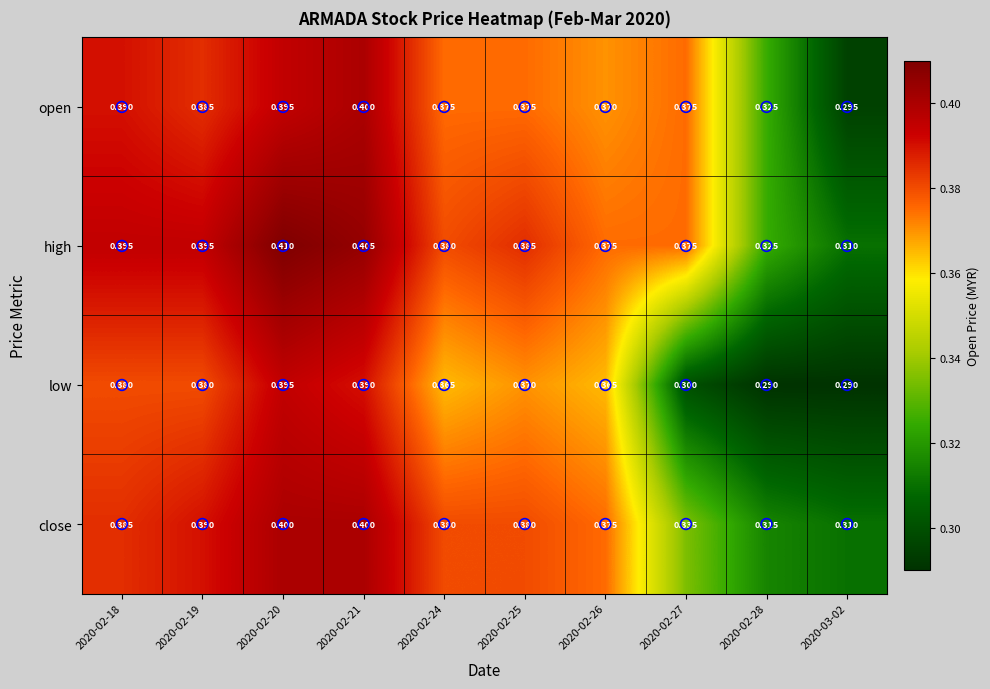

Is the value of high at 2020-02-19 greater than the value of close at 2020-02-27?

Yes